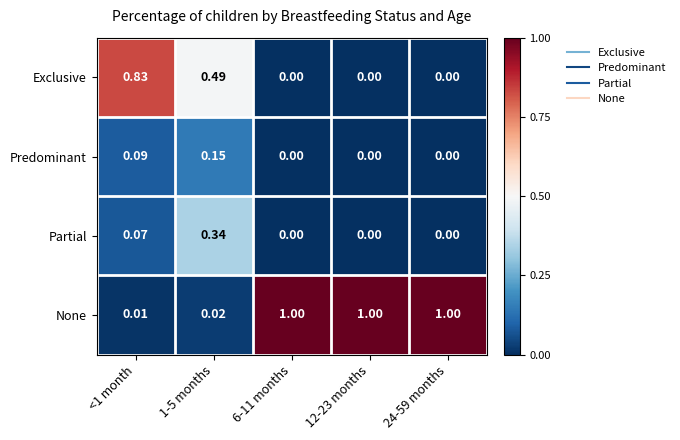

Rank the series at <1 month from highest to lowest value.

Exclusive, Predominant, Partial, None